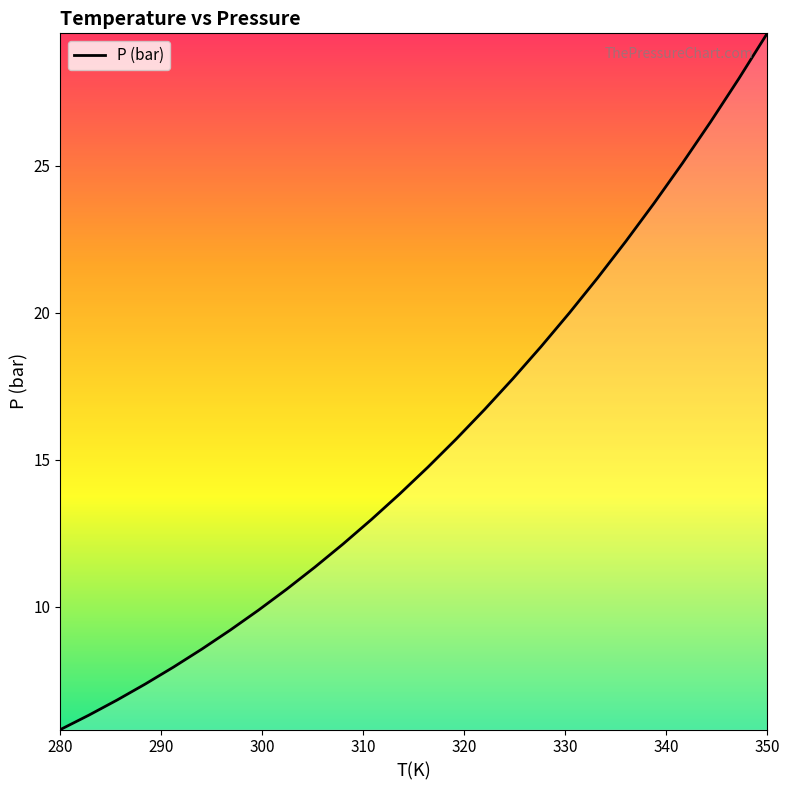

What is the minimum value shown in the chart?

5.8